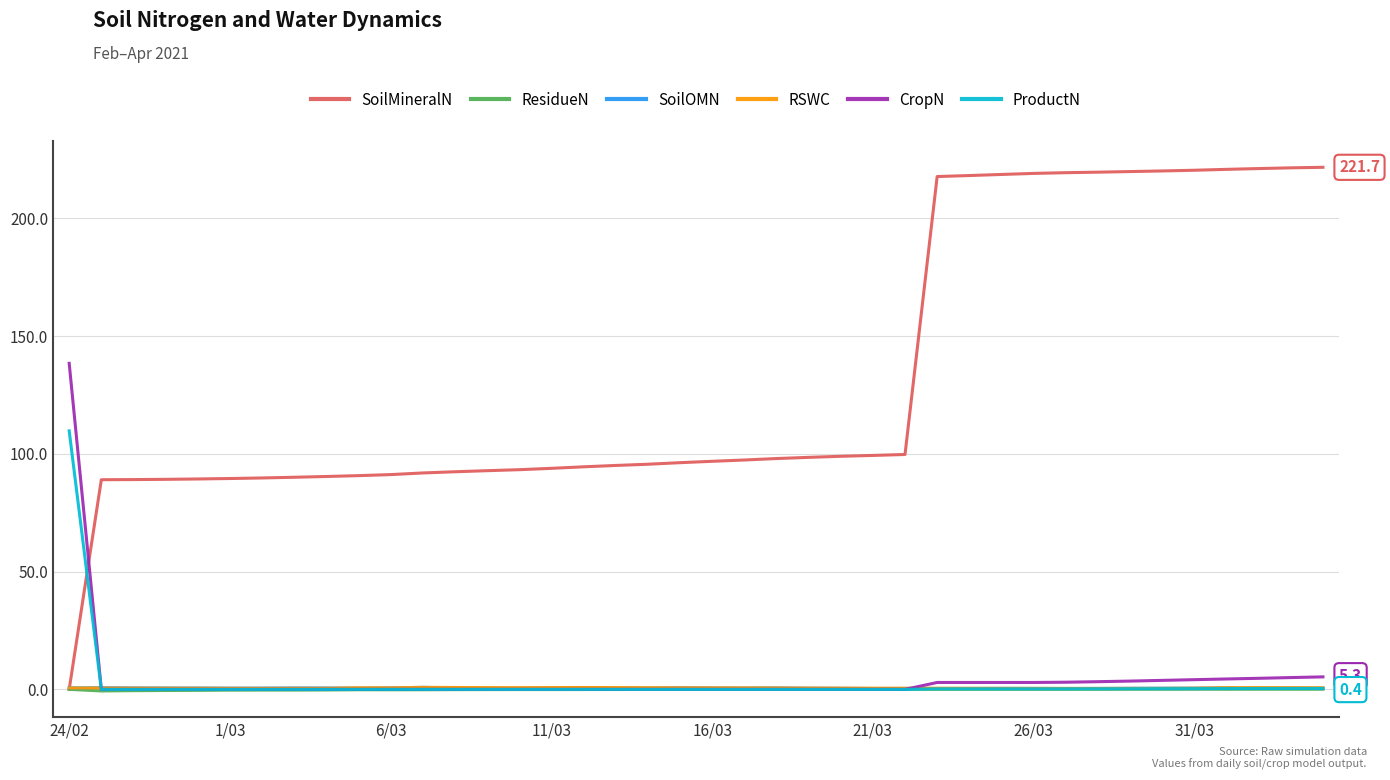

Which series ends up on top after the final intersection of CropN and RSWC?

CropN